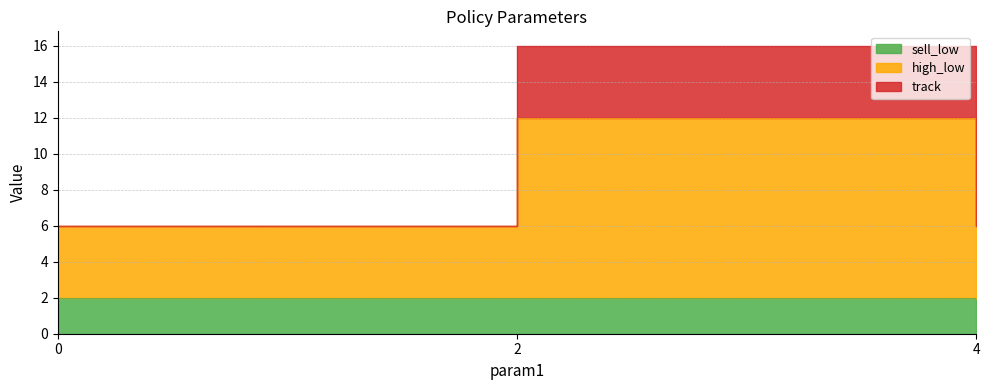

How many categories are shown in the chart?

3